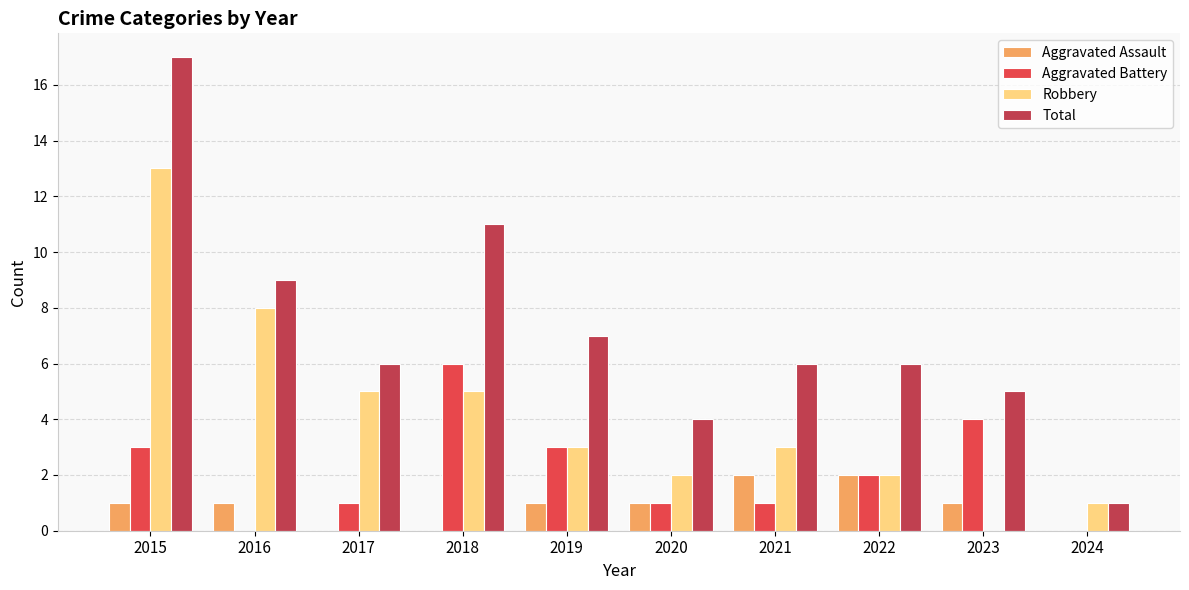

True or false: Robbery has a value of 1 at 2022.

False